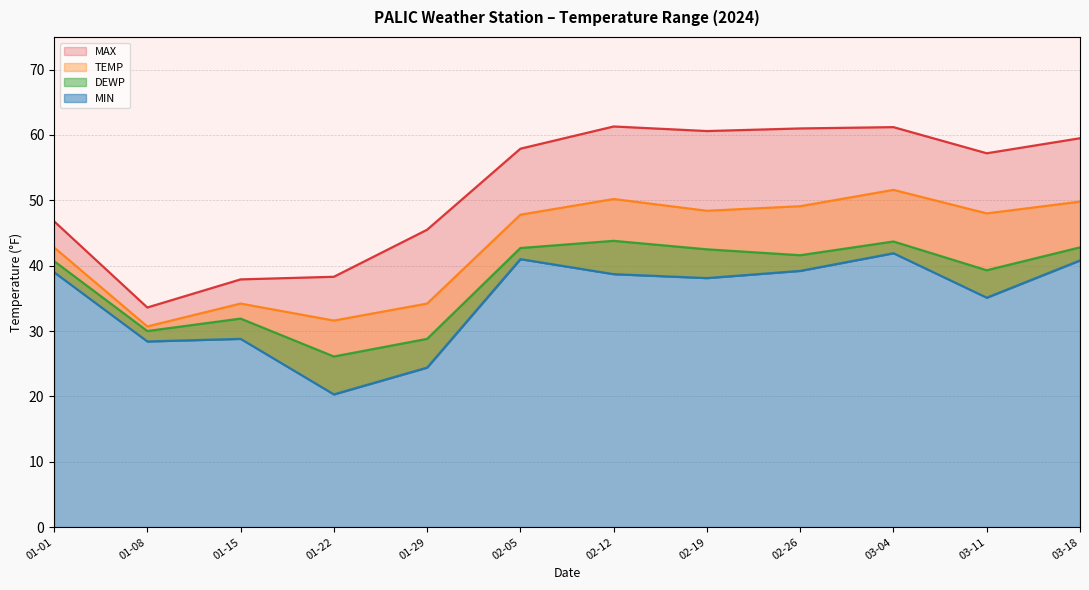

What is the minimum value shown in the chart?

20.3